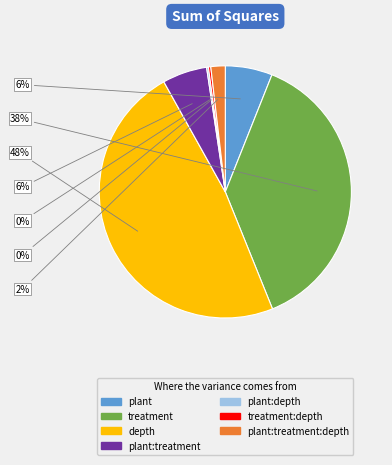

Is there a majority slice in this chart?

No